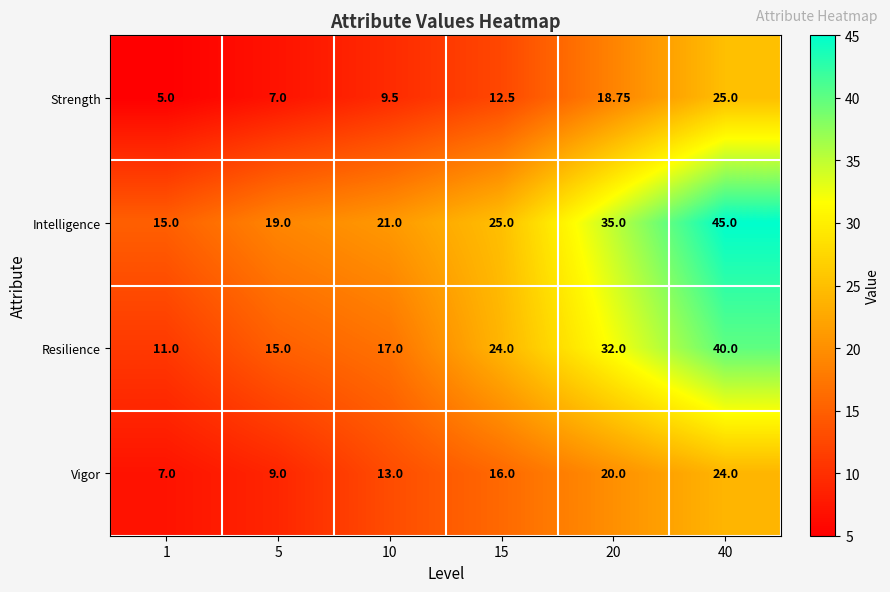

At which category is the sum across all series the highest?

40